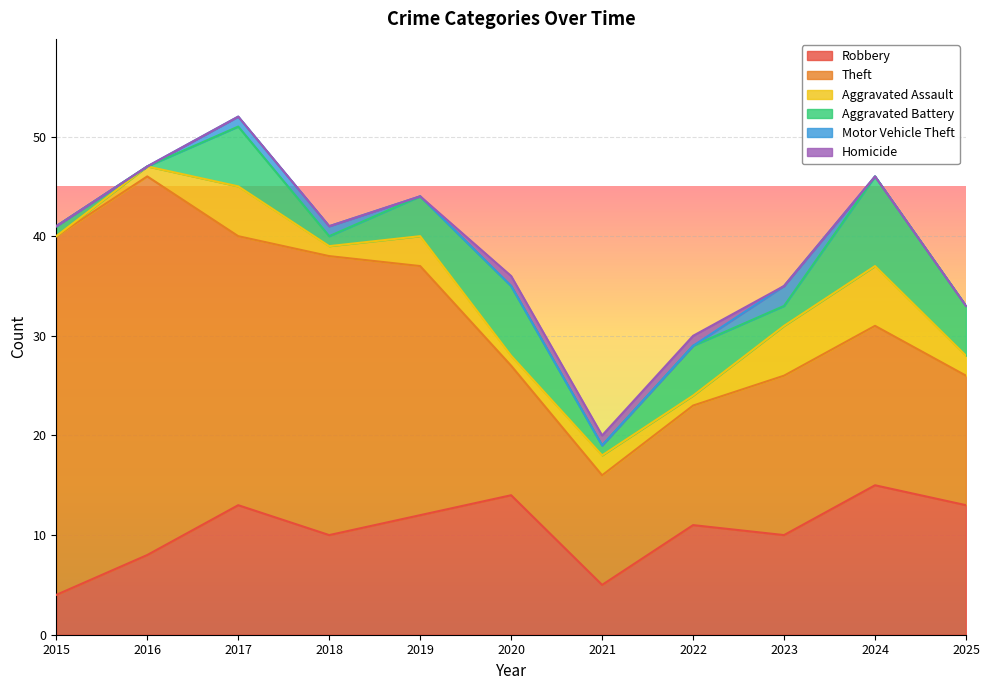

The value of Robbery at 2020 is 20. True or false?

False